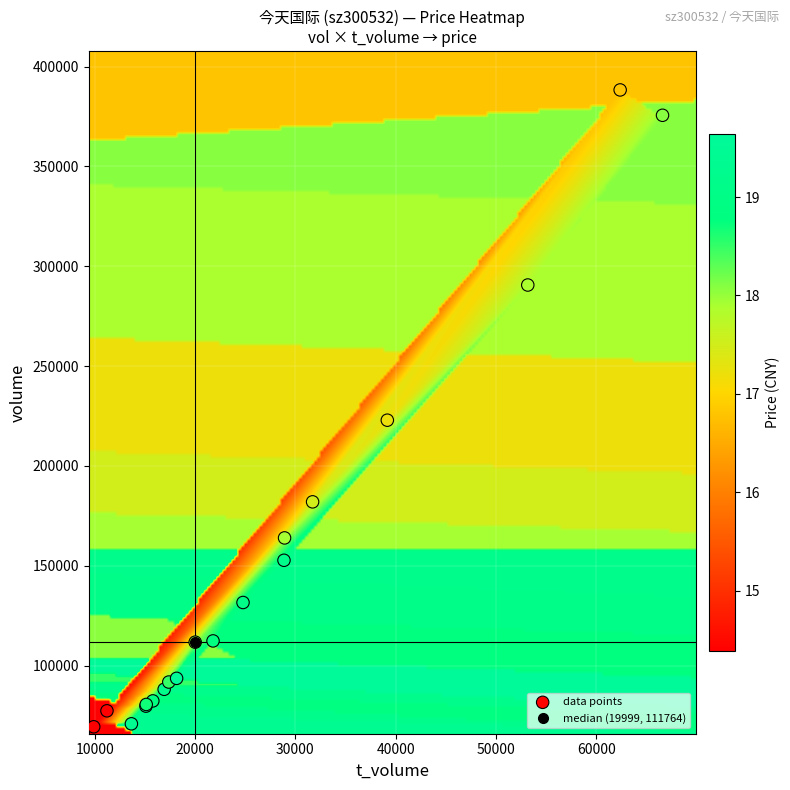

What Y value in the scatter plot is closest to 228836?

222912